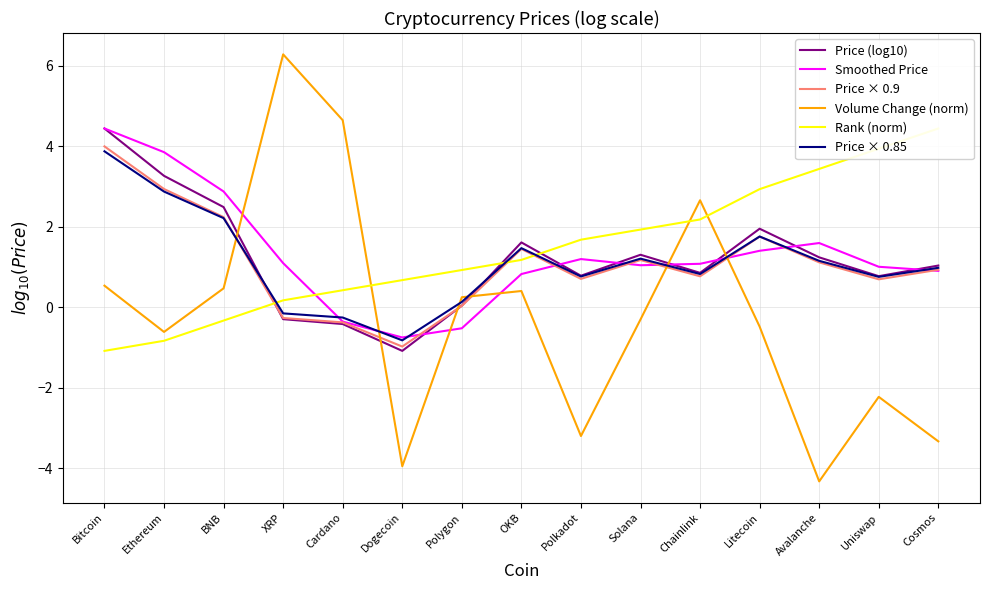

What is the label of the 2nd point from the left?

Ethereum